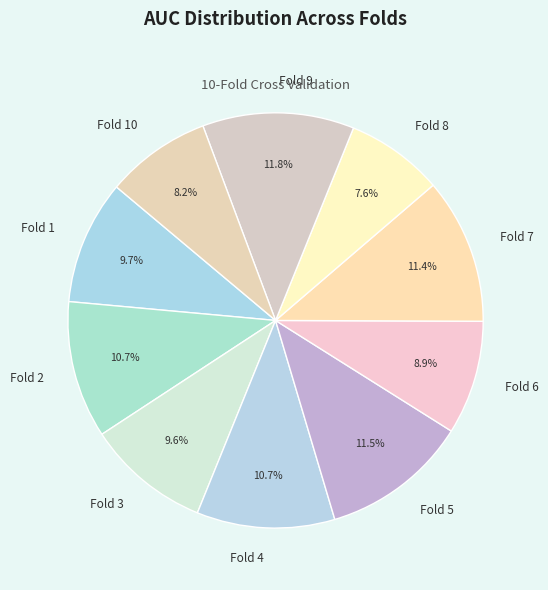

Which category has the smallest portion of the pie?

Fold 8